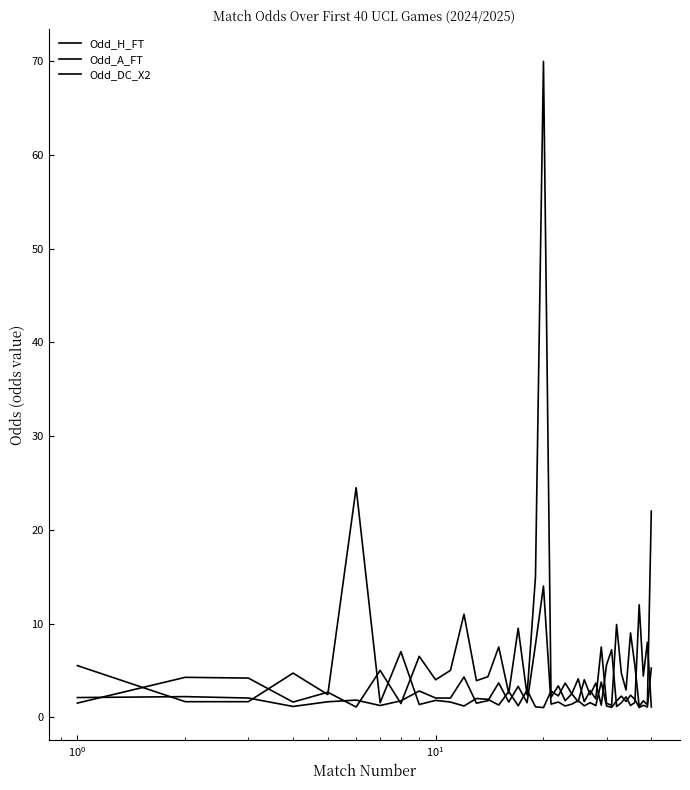

List the series in order of their overall mean, lowest first.

Odd_DC_X2, Odd_H_FT, Odd_A_FT